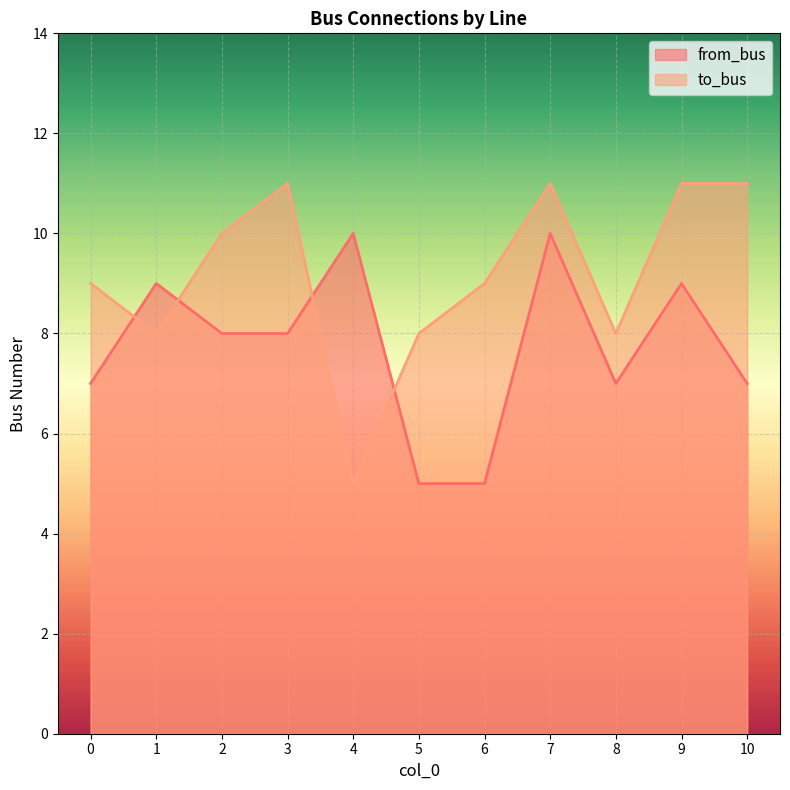

Which series ends up on top after the final intersection of from_bus and to_bus?

to_bus